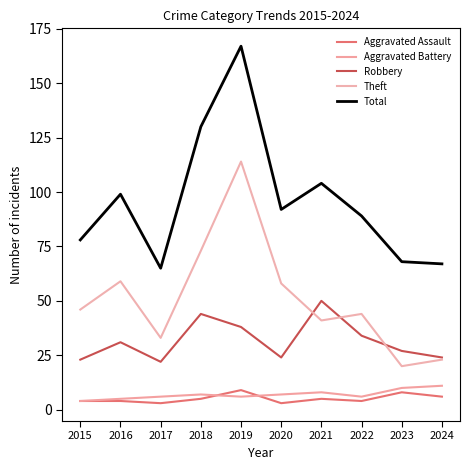

Which series has the widest spread of values?

Total